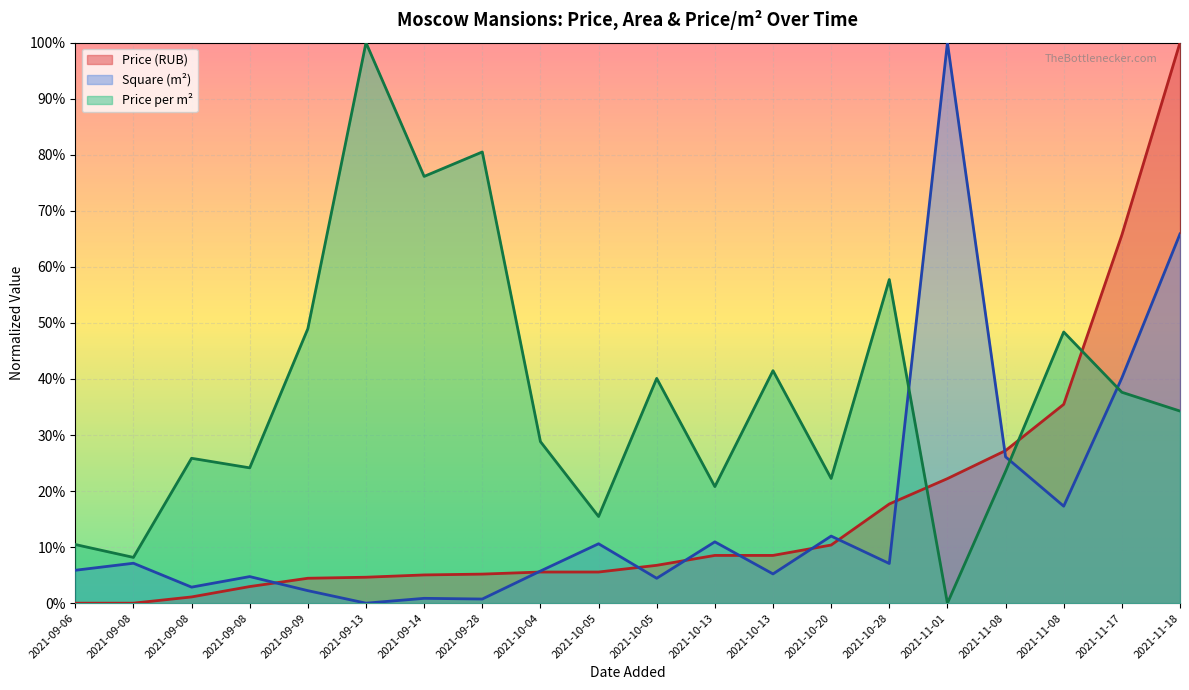

The value of Price per m² at 2021-09-14 is 0.8. True or false?

True